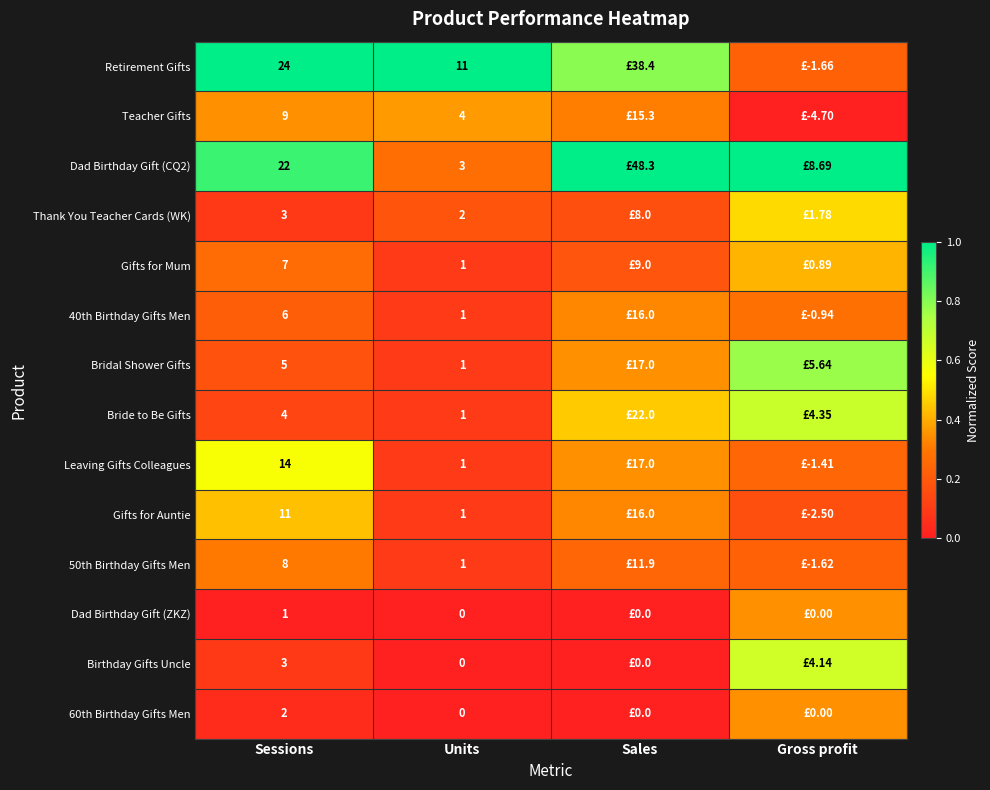

Between Sales and Gross profit, which is larger?

Sales